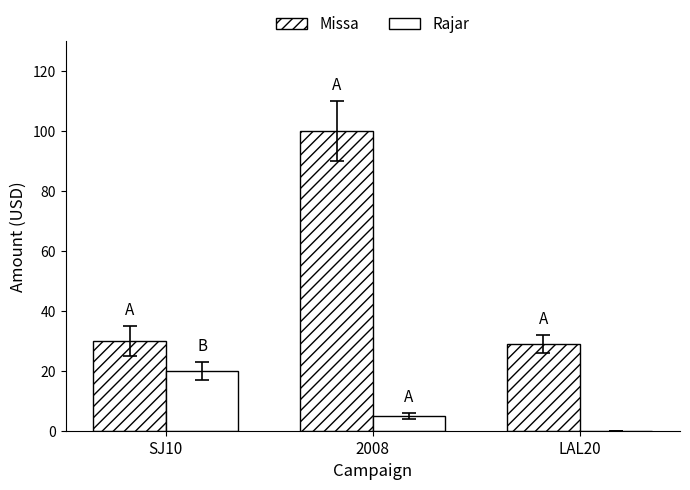

How many positive values does the Rajar series have?

2